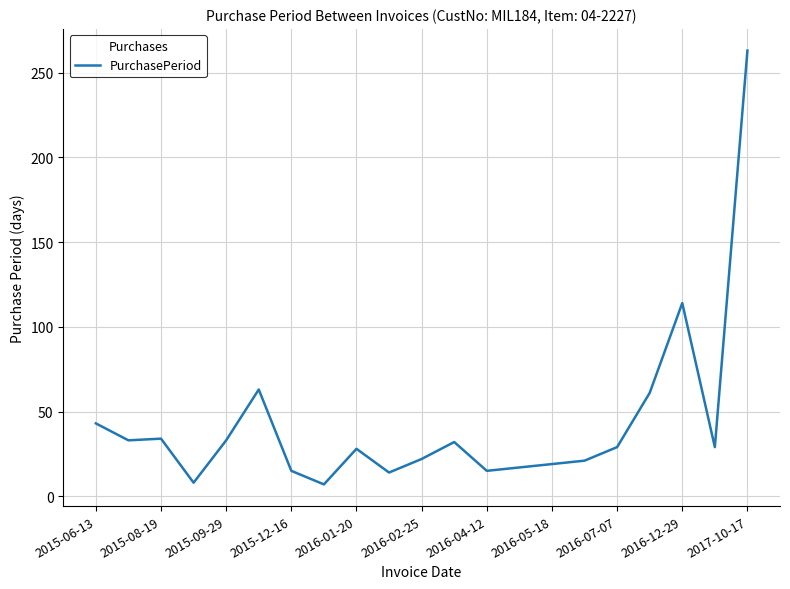

What is the difference between the maximum and minimum values?

256